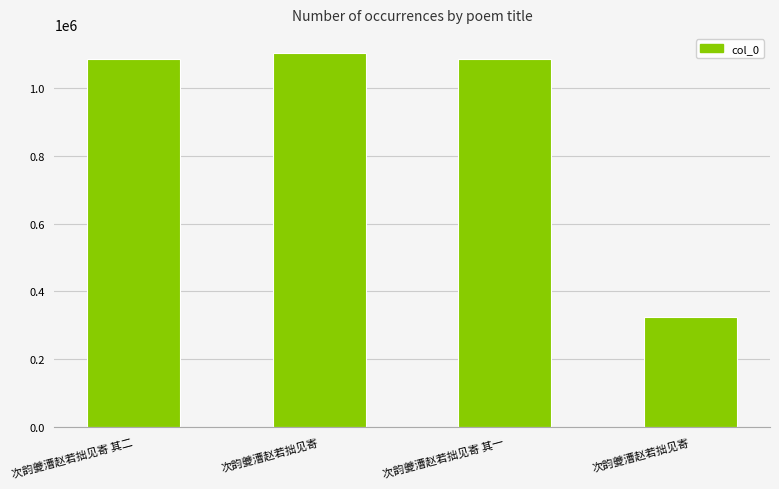

How many bars are there in total?

4